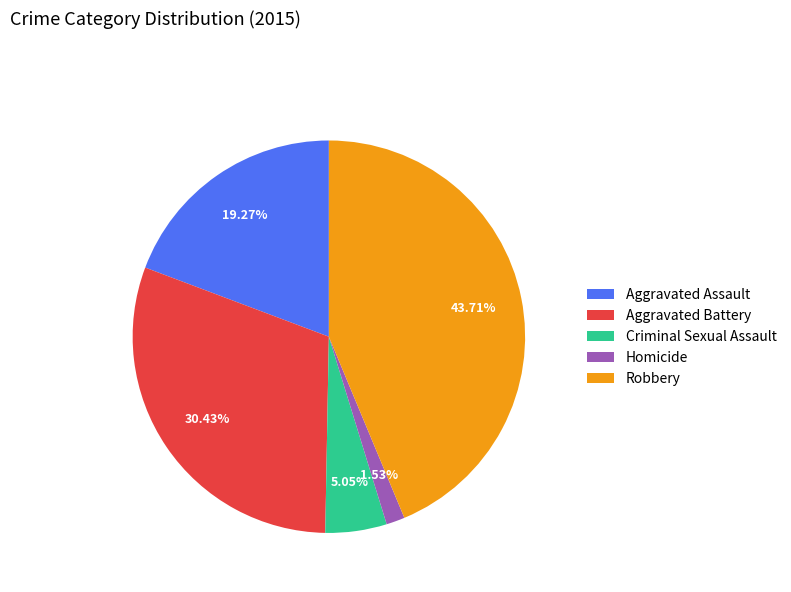

To the nearest percent, what is the combined percentage of Homicide and Aggravated Battery?

32%